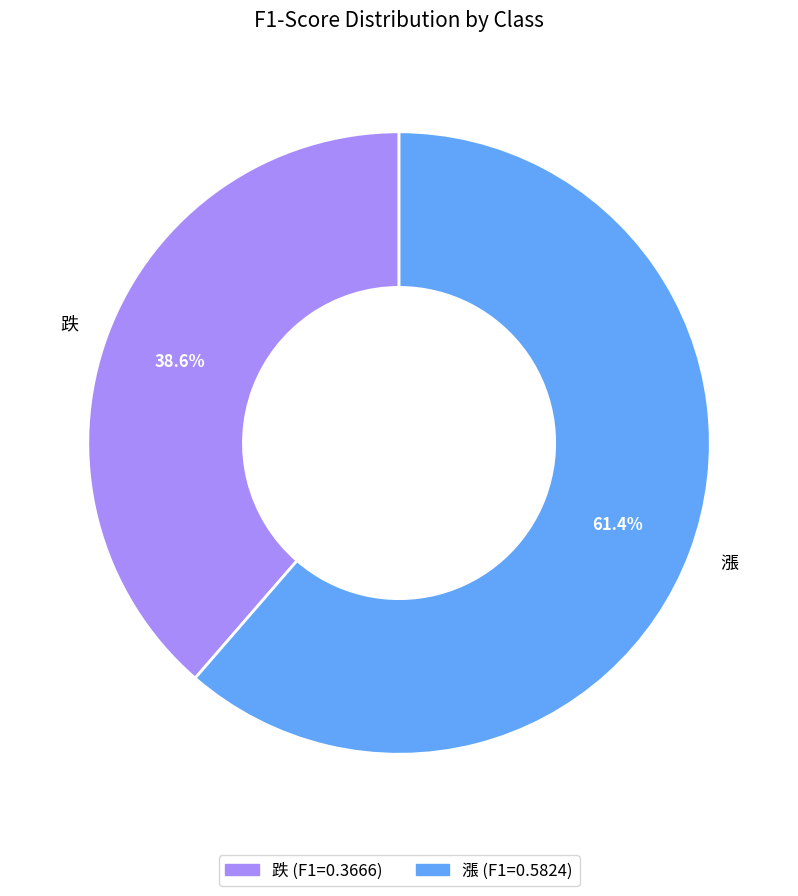

Count the number of slices in the pie.

2